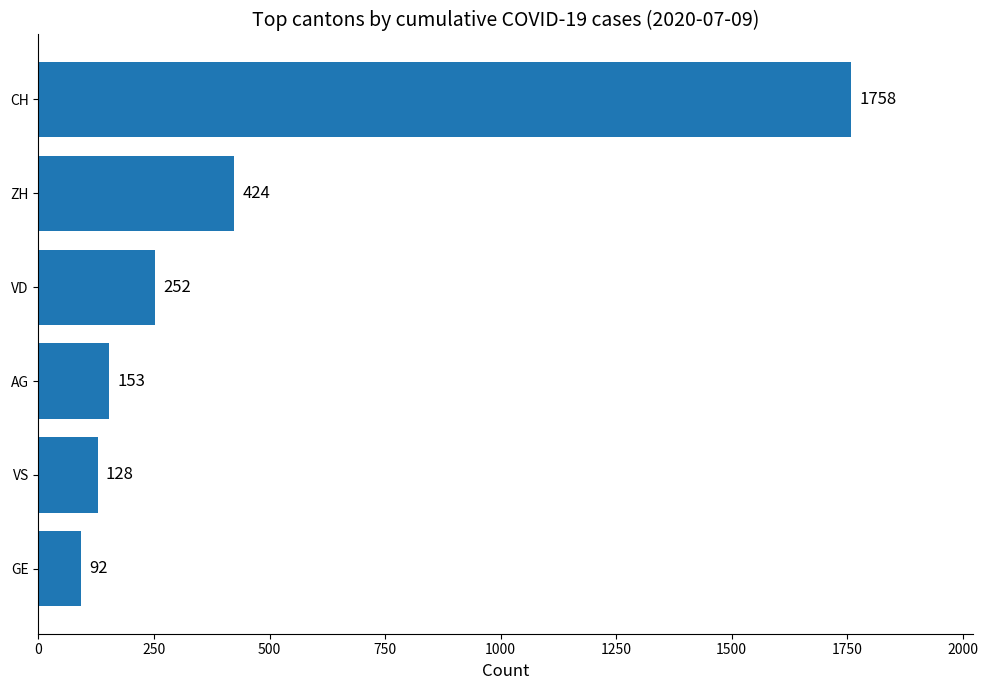

At which label is the value closest to 925?

ZH